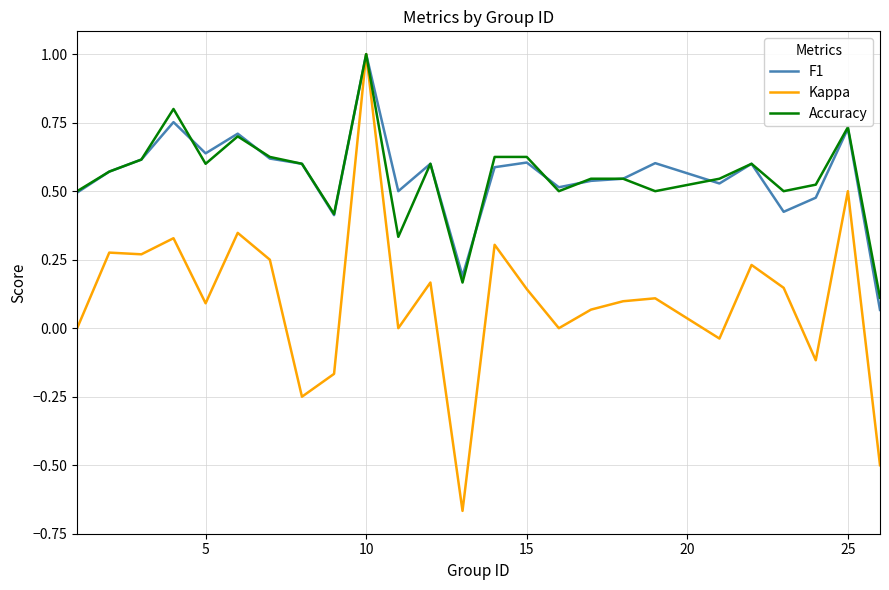

Which series has the widest spread of values?

Kappa